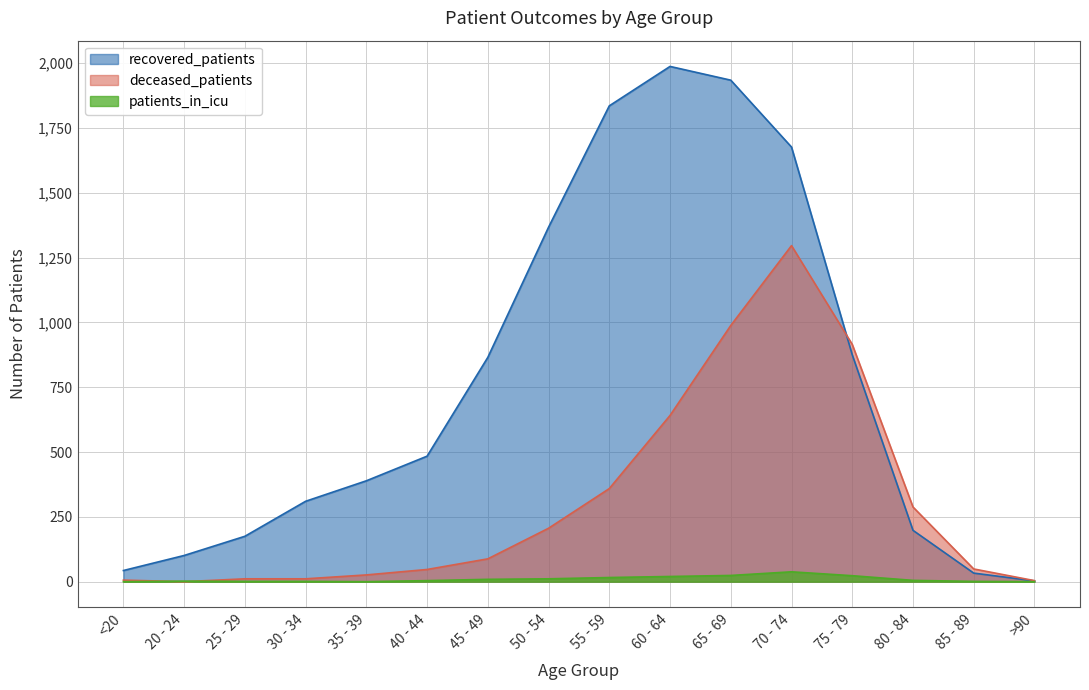

What is the label of the 11th point from the right?

40 - 44